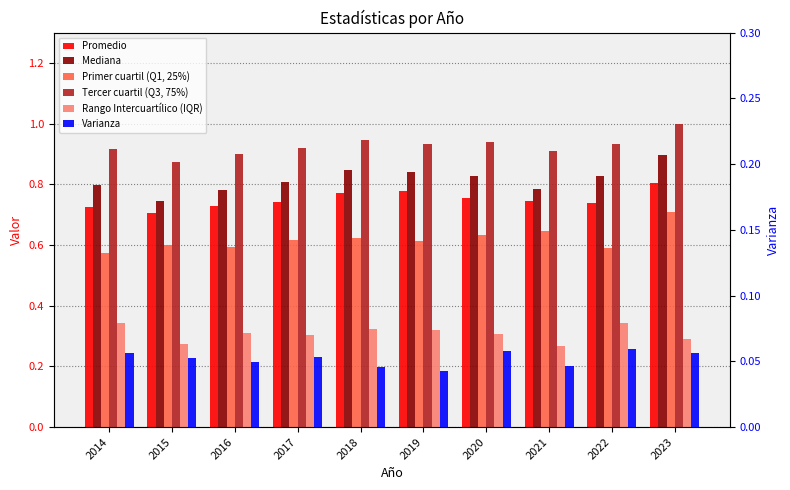

Count the number of data series in this chart.

6